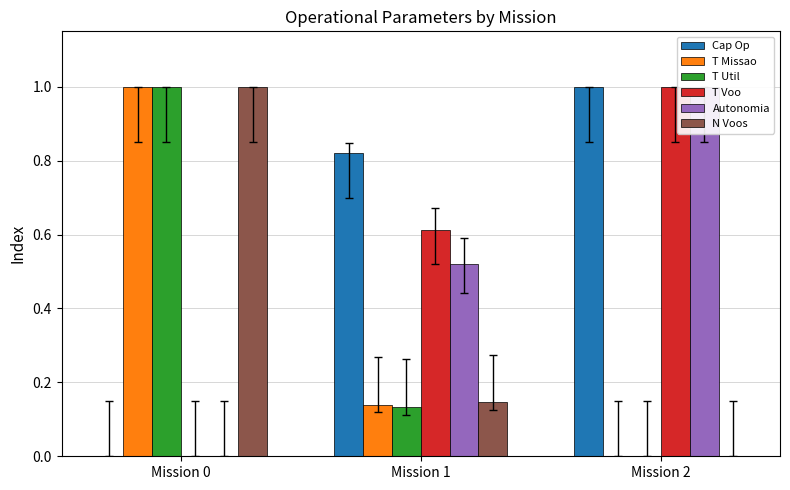

Reading right to left, what are all the values shown in this chart?

Capacidade operacional [ha/h]: 1.0	0.8	0.0
Tempo de missao [h]: 0.0	0.1	1.0
Tempo util [h]: 0.0	0.1	1.0
Tempo por voo [min]: 1.0	0.6	0.0
Autonomia Projetada [h]: 1.0	0.5	0.0
N° Voos: 0.0	0.1	1.0